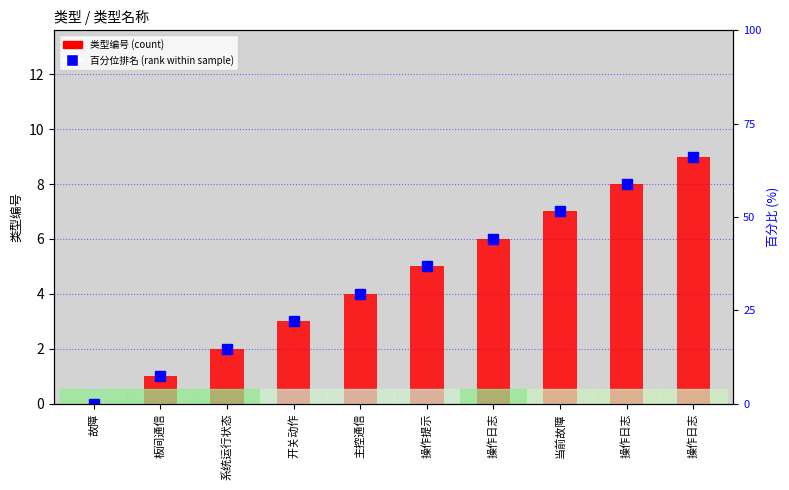

What is the label of the 9th bar from the left?

操作日志